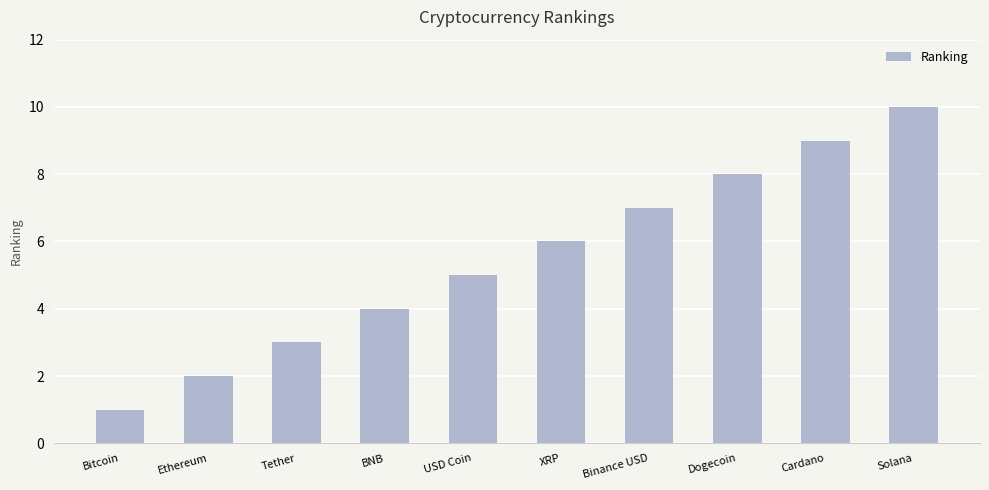

Does the chart contain stacked bars?

No